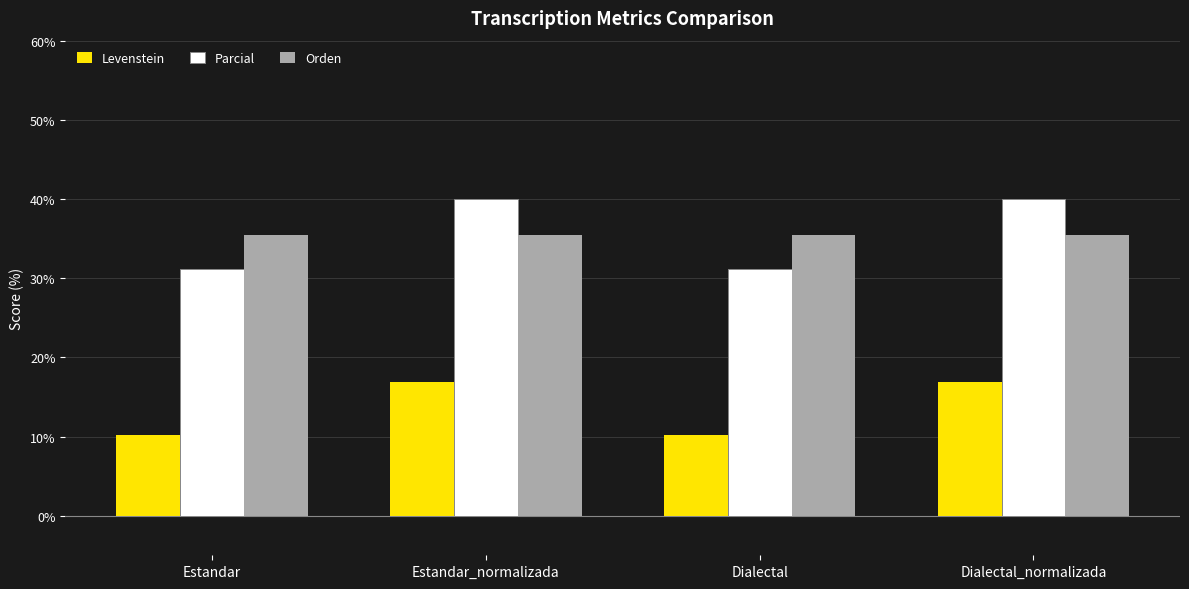

Which series has the largest range (max minus min)?

Parcial